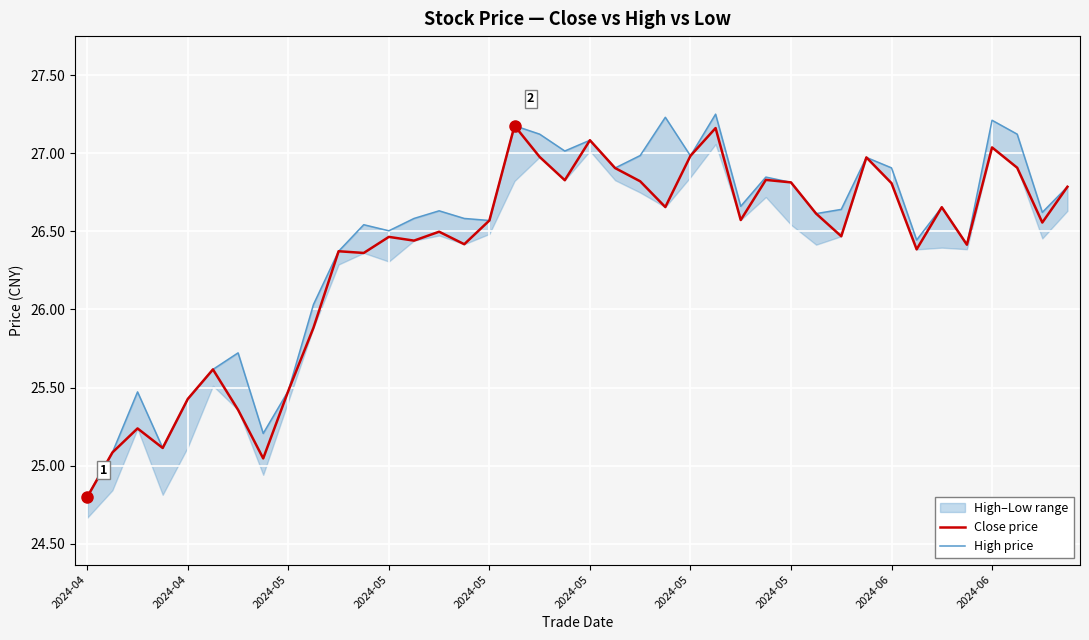

List the series in order of their peak value, lowest first.

Close price, High price